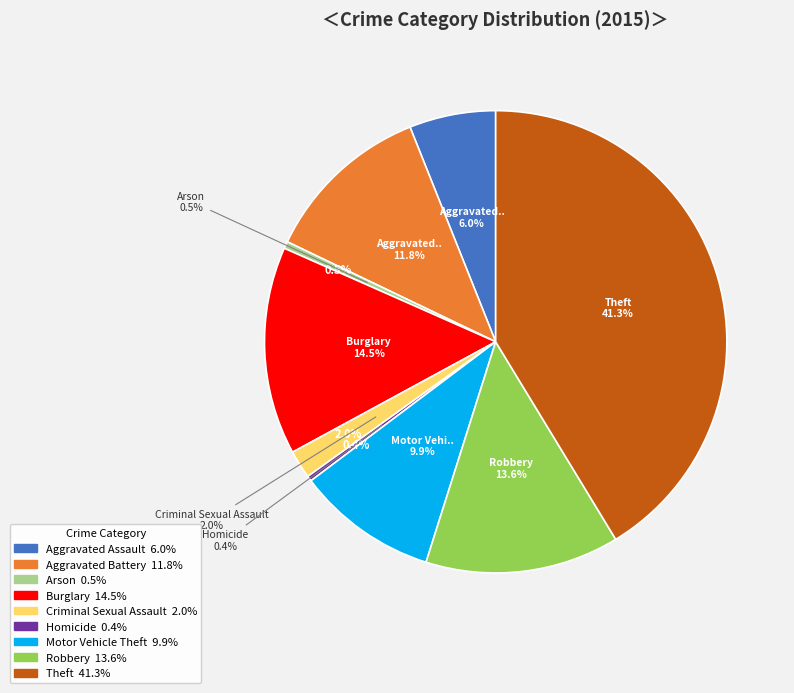

To the nearest percent, what portion does Criminal Sexual Assault represent?

2%